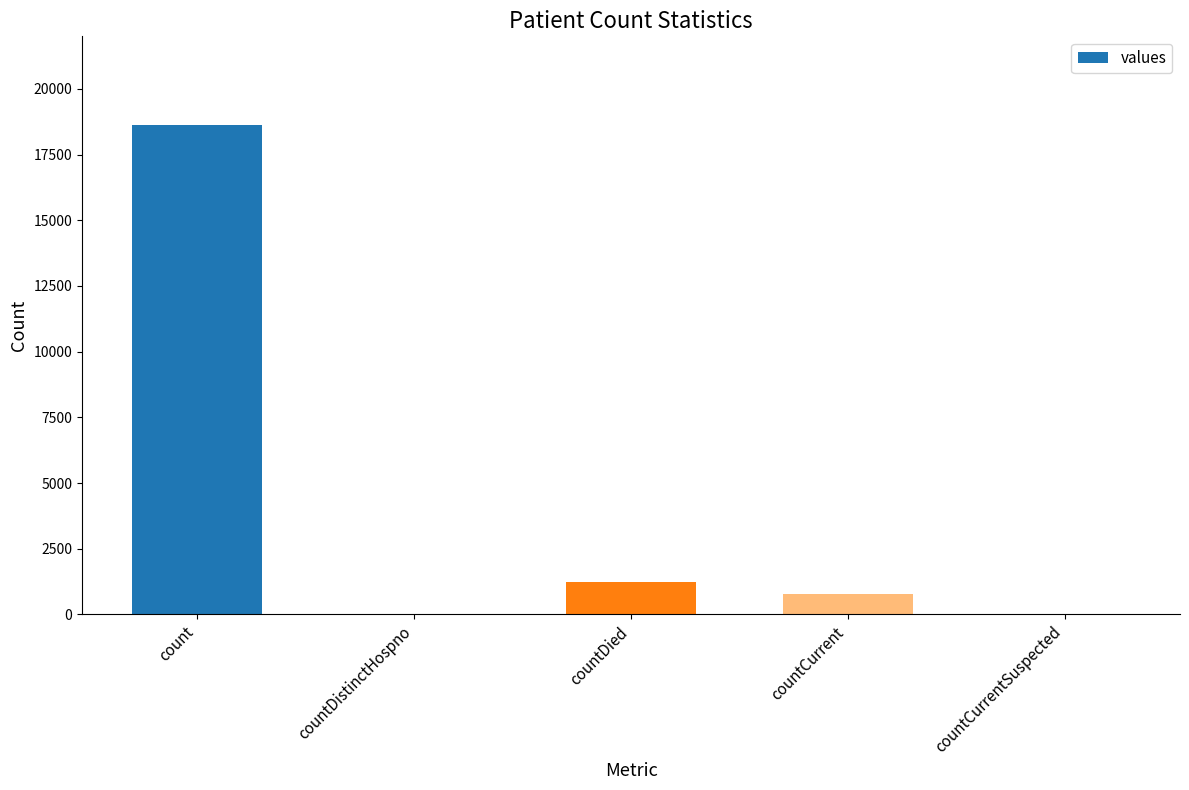

What is the average value?

4131